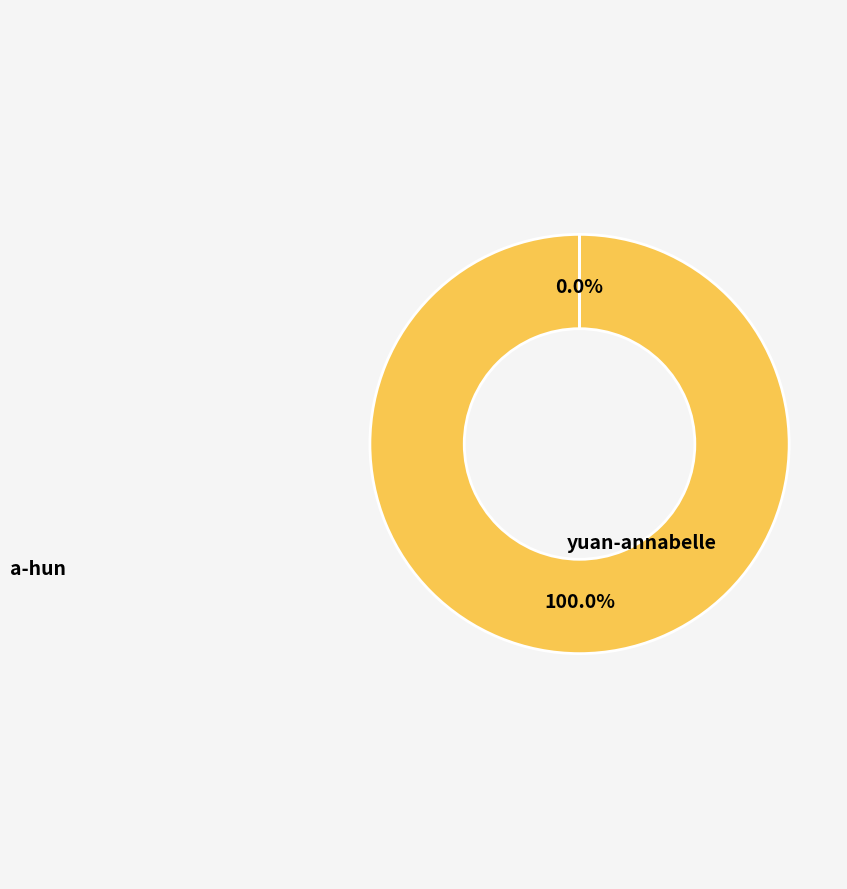

To the nearest percent, what is the combined percentage of yuan-annabelle and a-hun?

100%